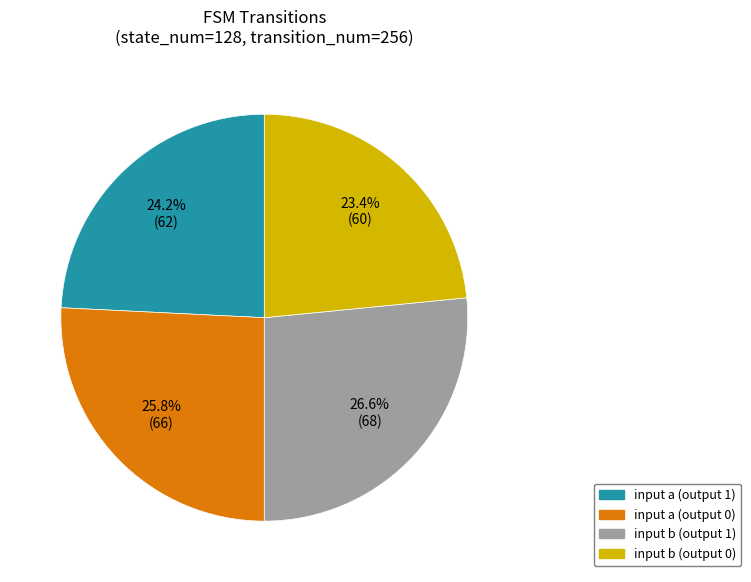

Do input b (output 0) and input a (output 1) together represent more than half of the pie?

No